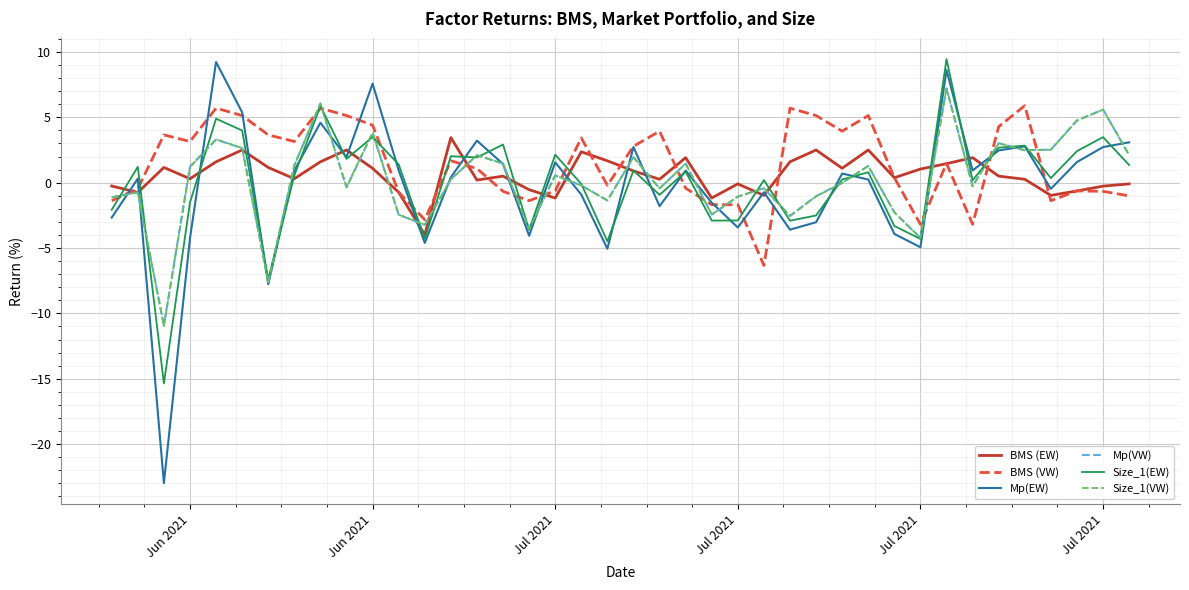

What is the maximum value shown in the chart?

9.5